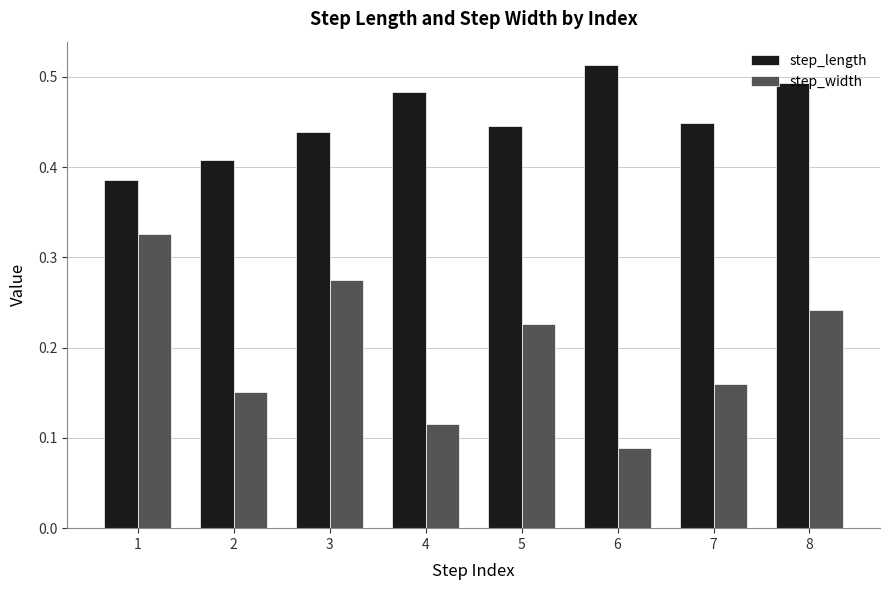

At how many categories does at least one series exceed 0?

8